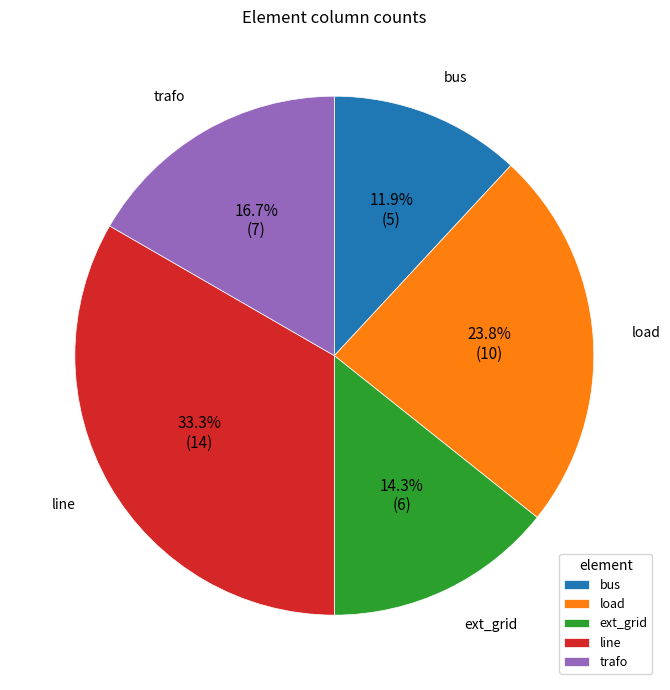

How much of the chart is everything except line?

66.7%